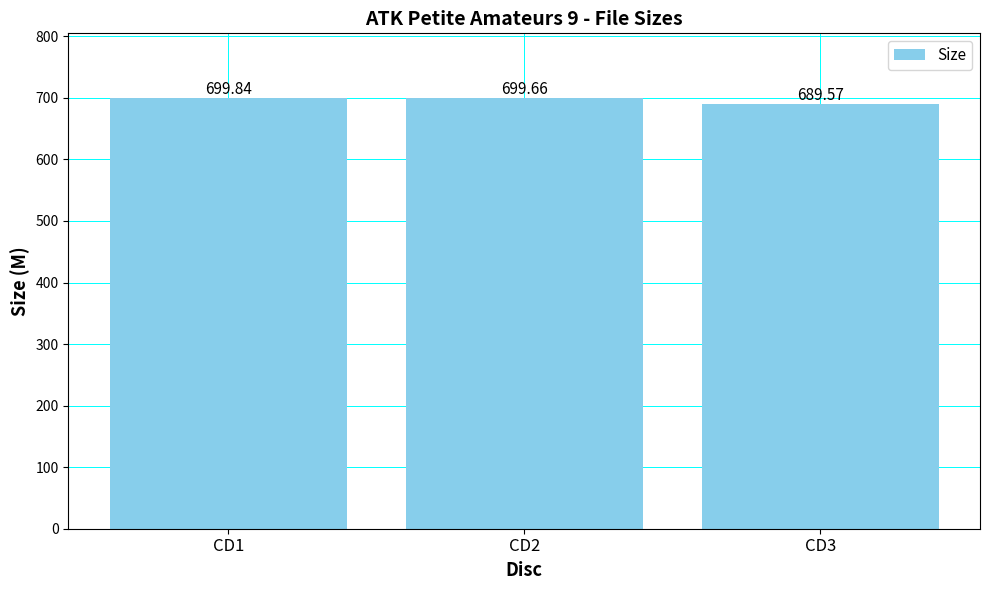

At which label is the value closest to 694?

CD3